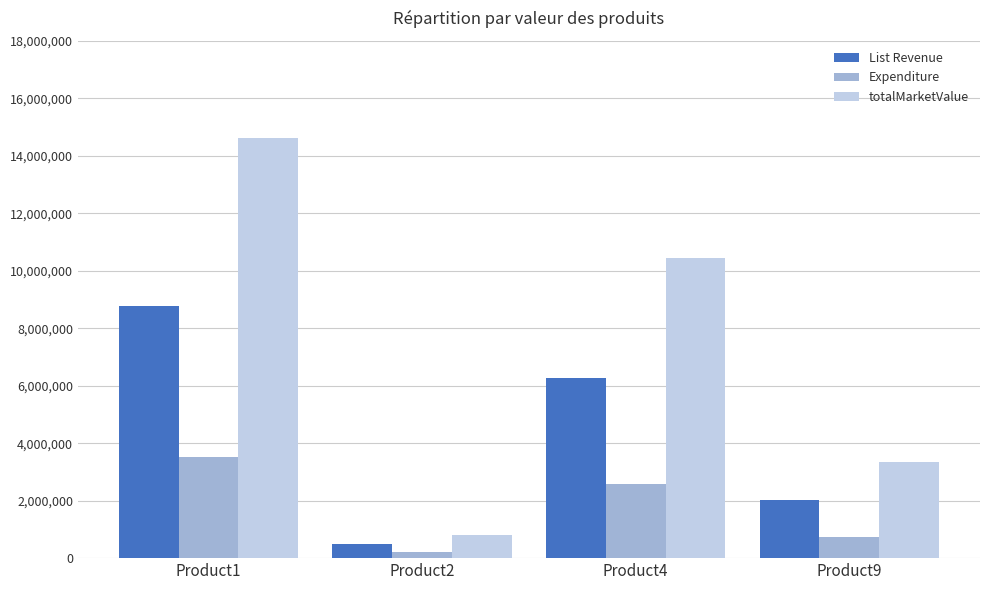

What is the value of the totalMarketValue bar at the 1st from the left?

14617040.0